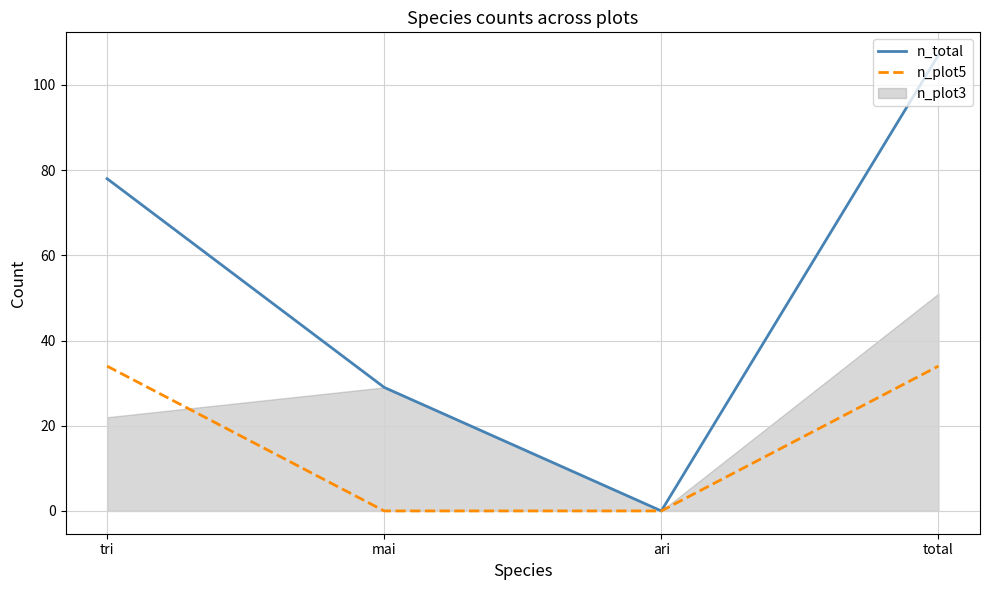

True or false: n_total and n_plot5 intersect in this chart.

False